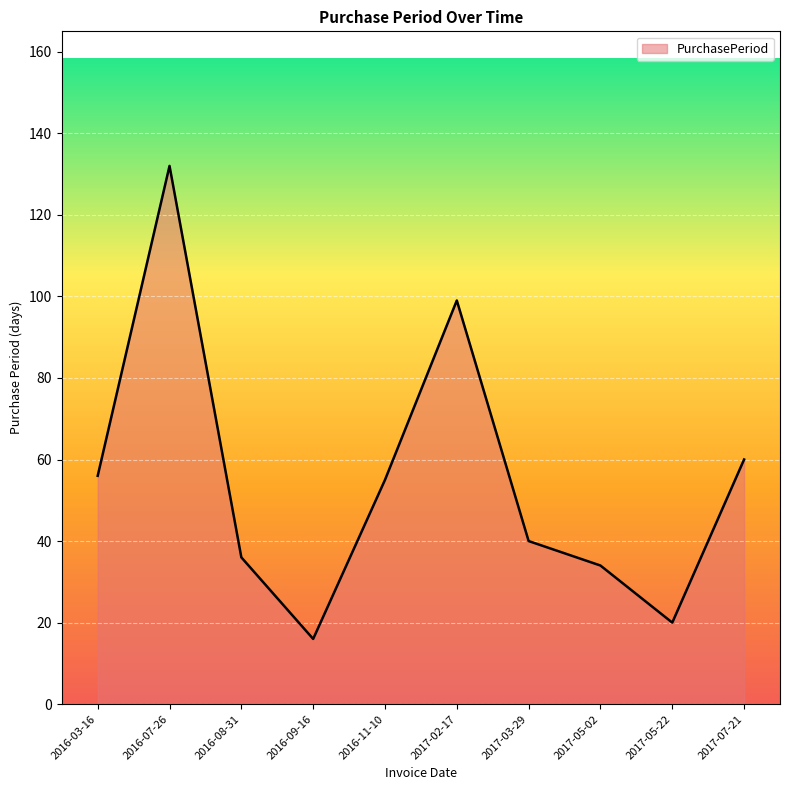

What is the average value?

55